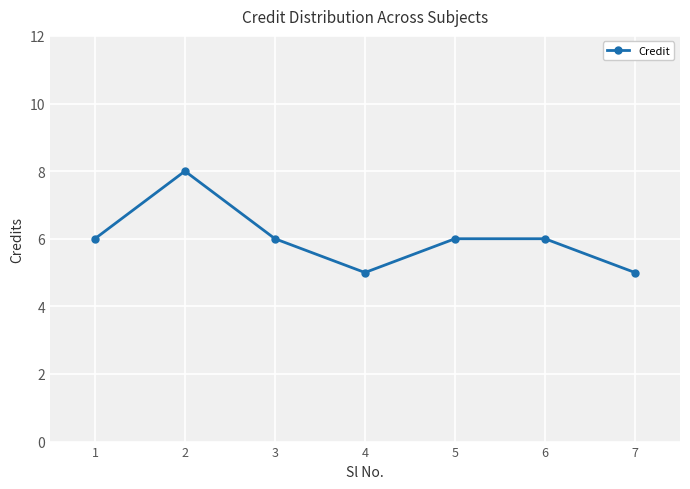

How many categories are shown in the chart?

7